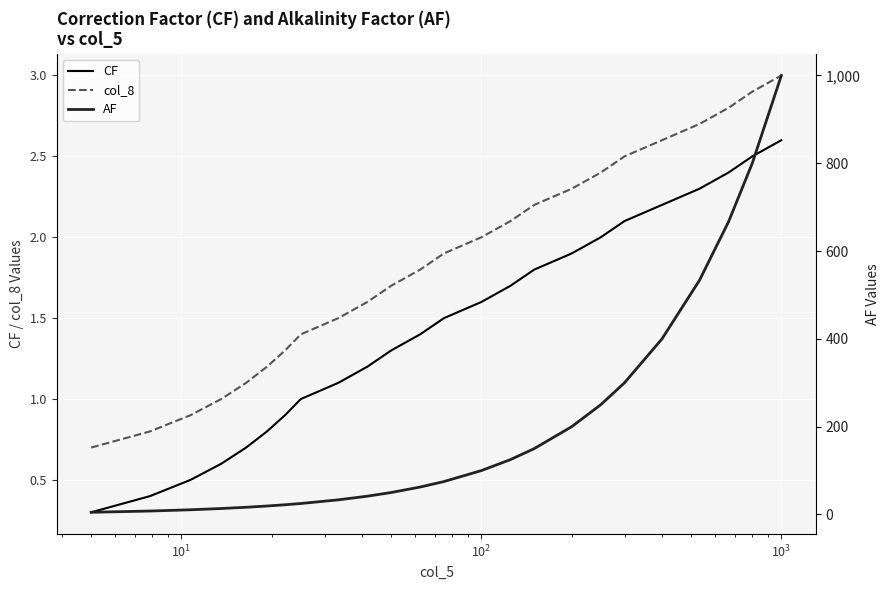

What is the minimum value for col_8?

0.7